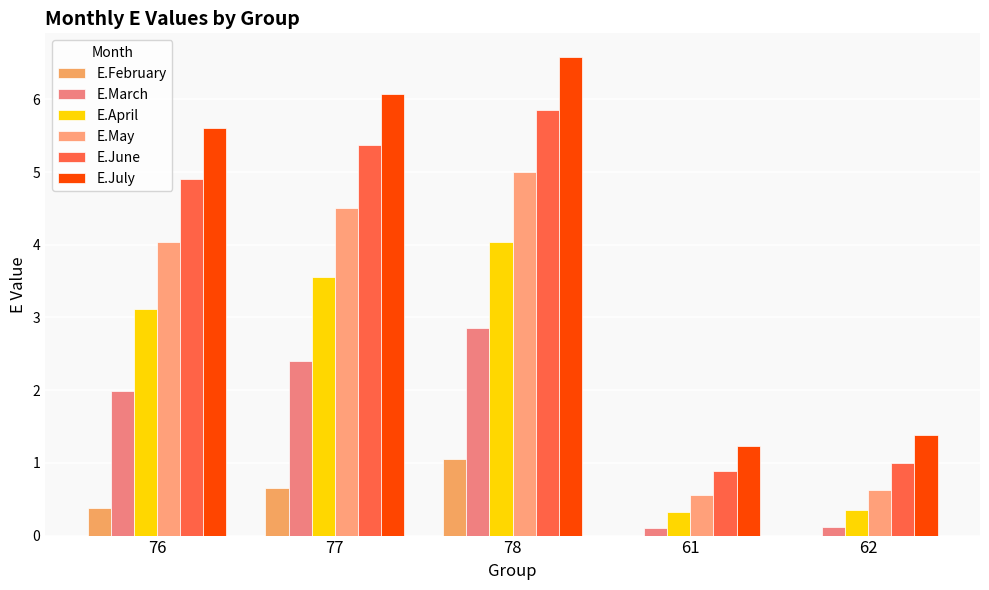

What is the average value of the E.February series?

0.4